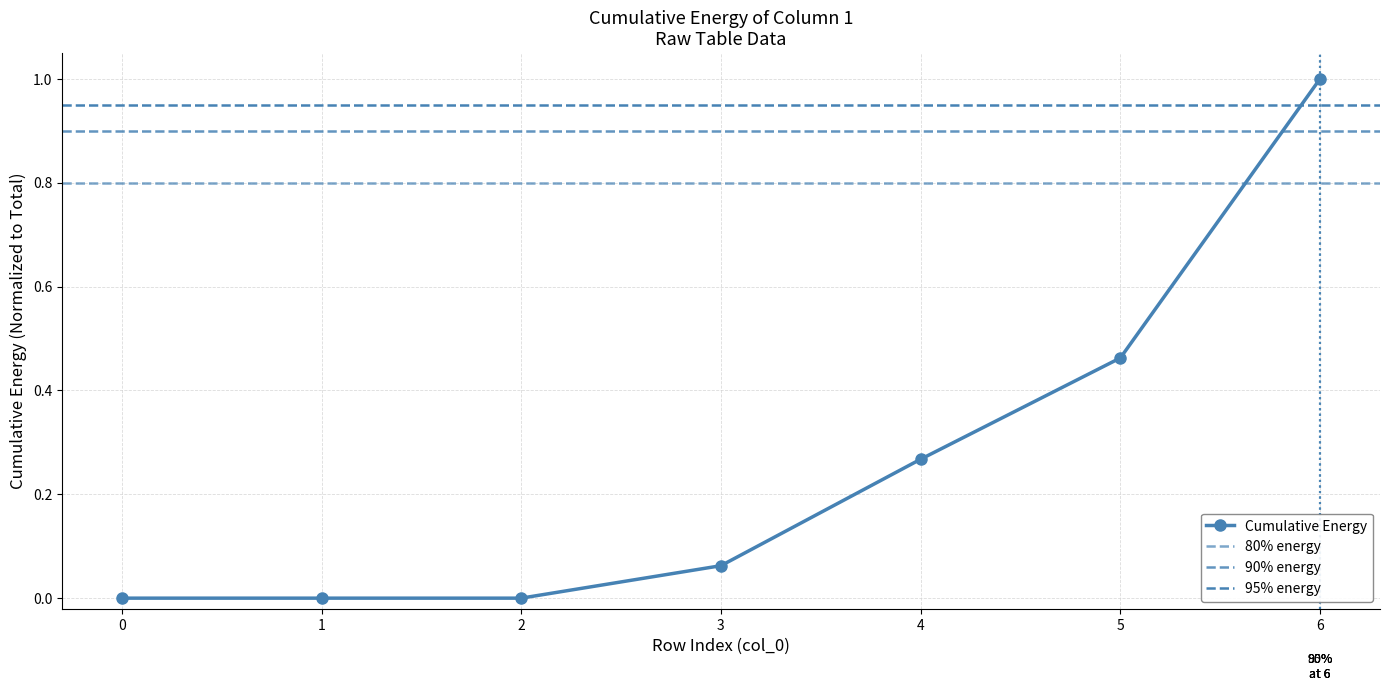

Does the chart display data point markers on the line(s)?

Yes